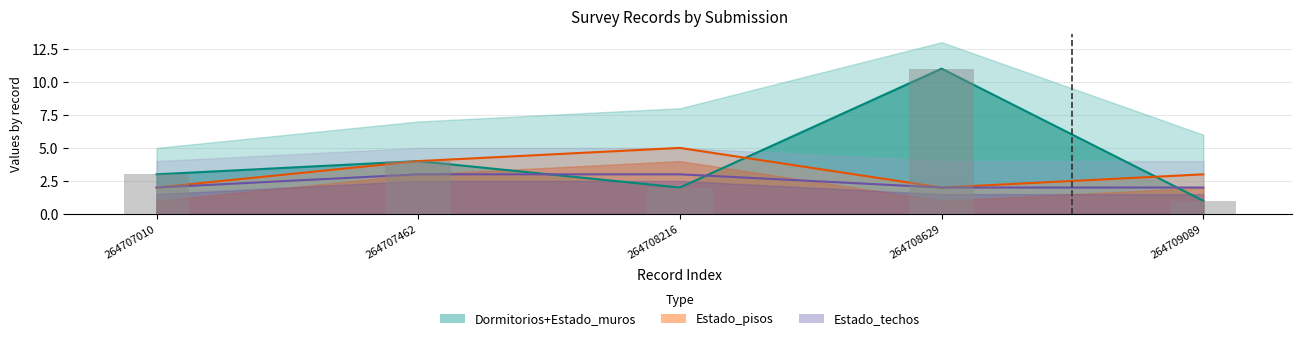

Reading left to right, list all the values displayed in this chart.

Dormitorios: 3	4	2	11	1
Estado_pisos: 2	4	5	2	3
Estado_techos: 2	3	3	2	2
Dormitorios (bar): 3	4	2	11	1